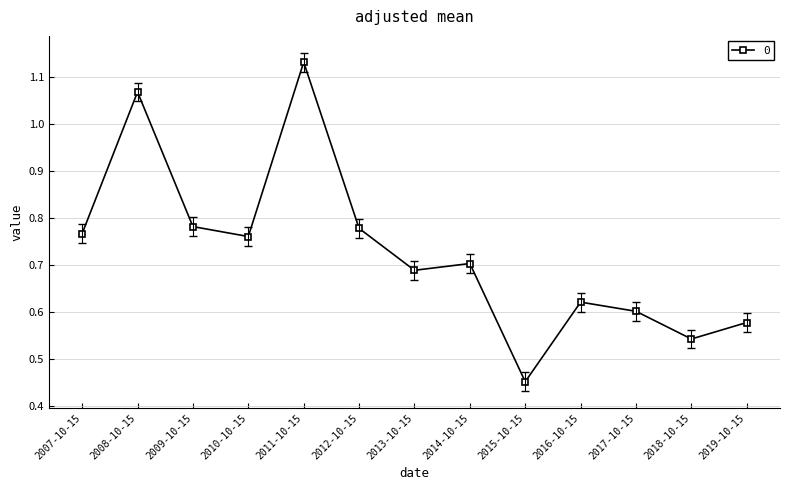

True or false: the data has more than 2 interior local peaks.

True